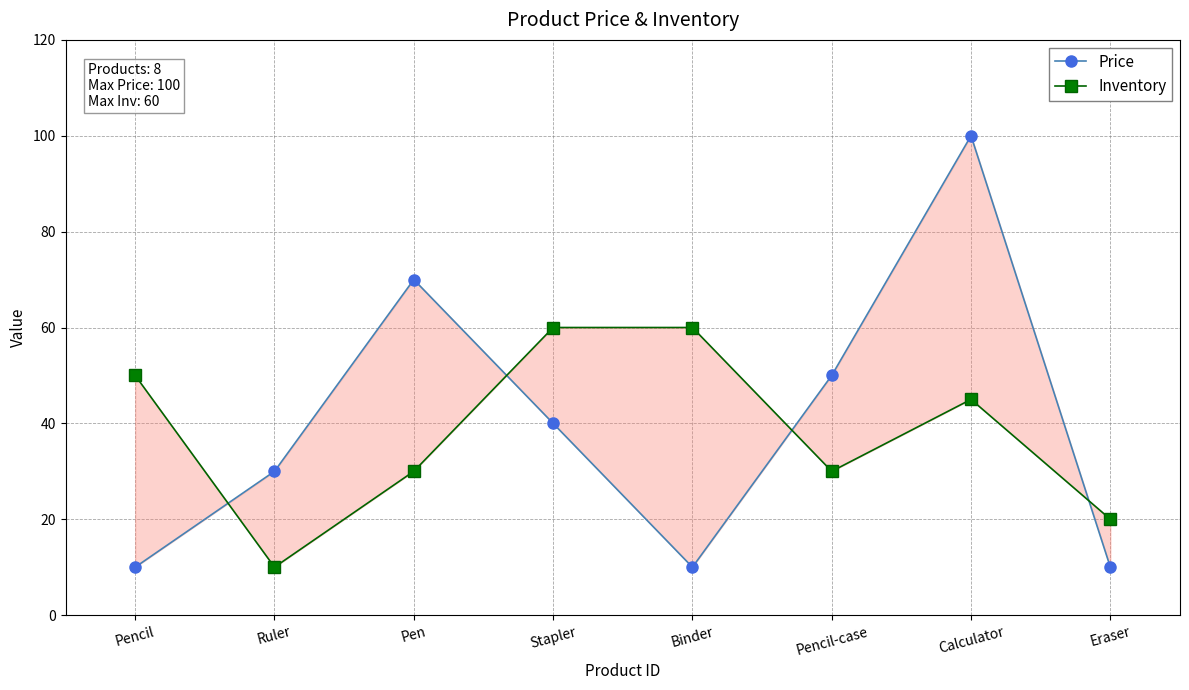

How many series are shown in this chart?

2